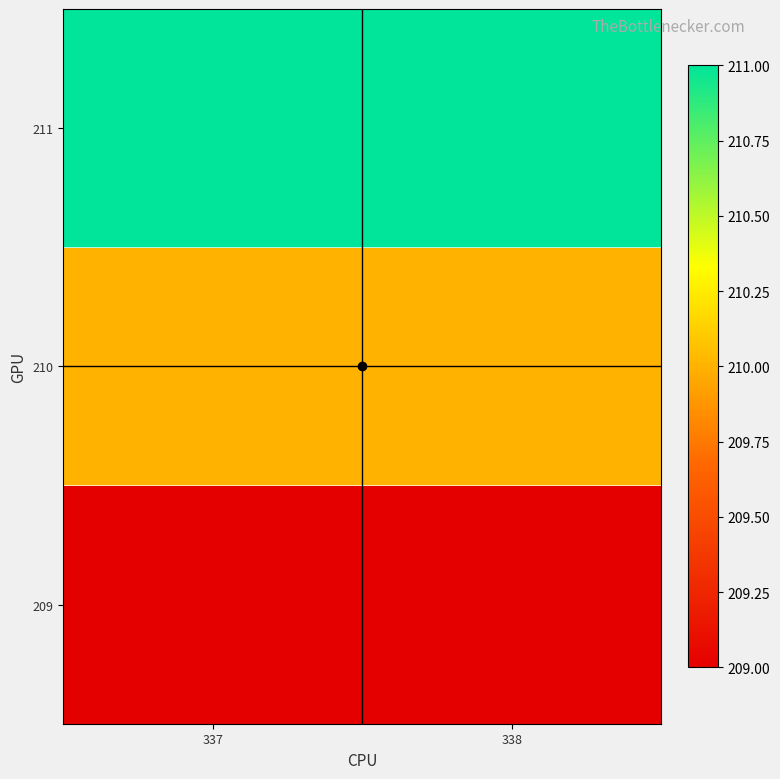

At how many categories does at least one series exceed 209?

2